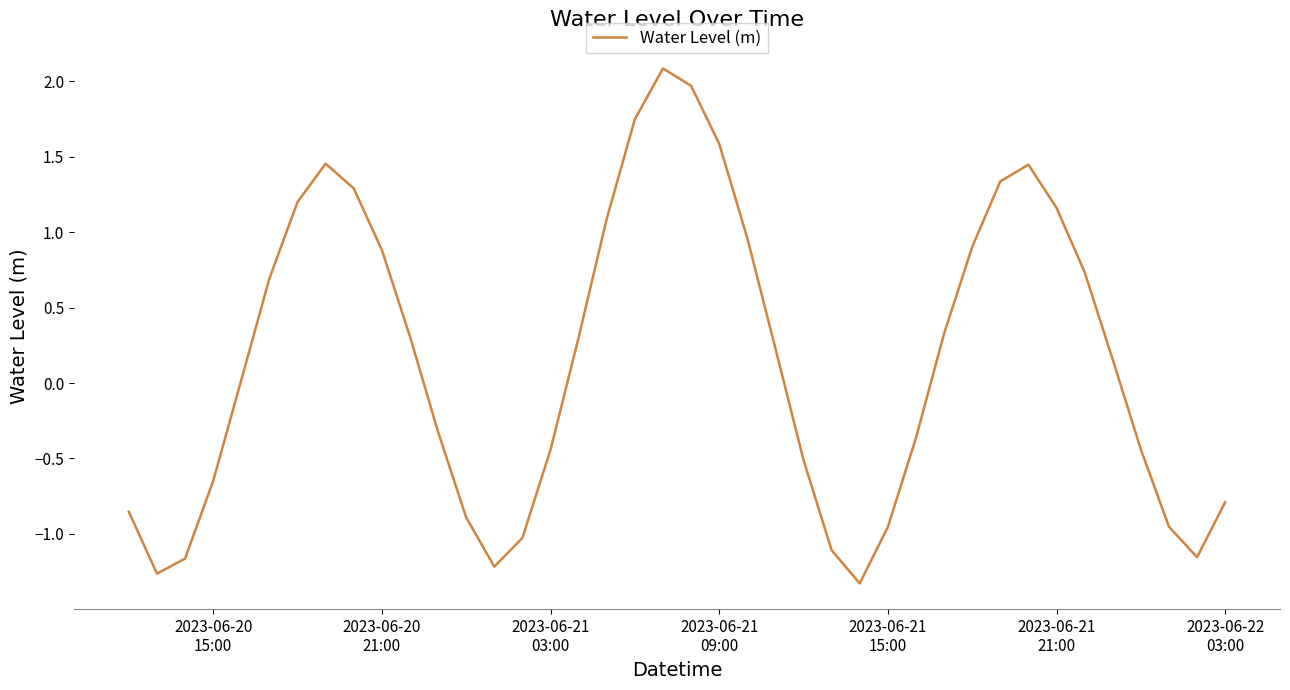

Is this an area chart (filled region under the line)?

No